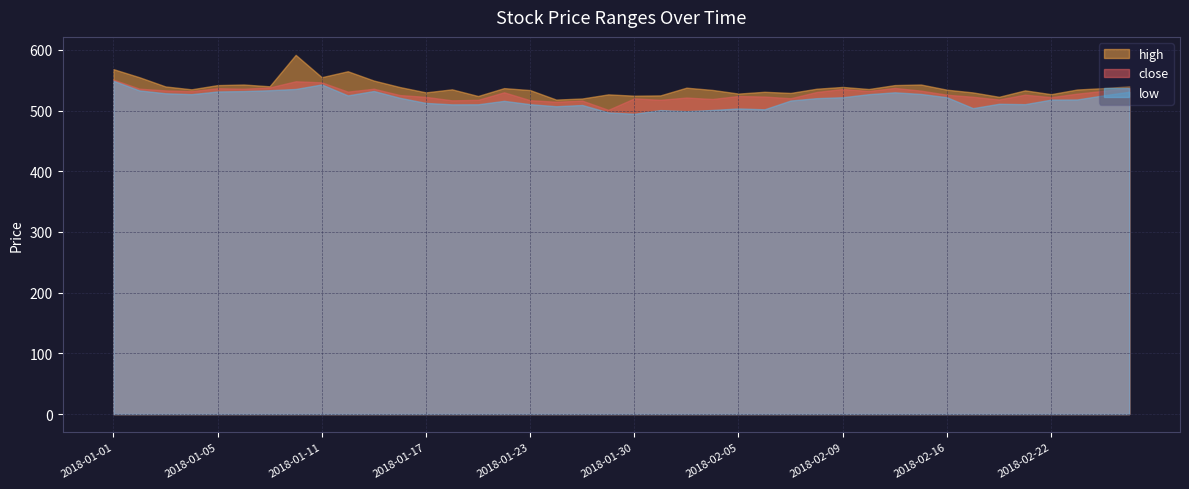

The high series shows 738.4 at 2018-01-17. True or false?

False